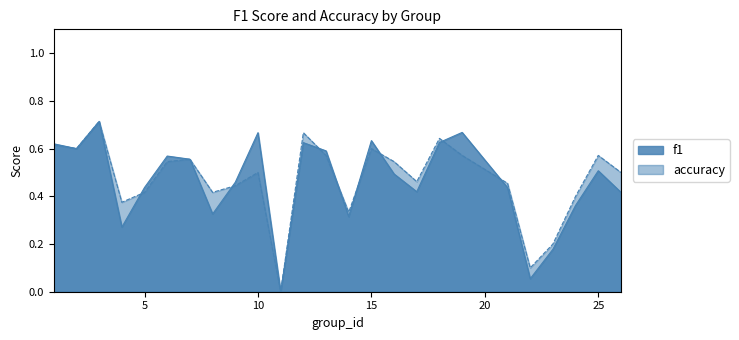

True or false: f1 has more than 0 interior local peaks.

True